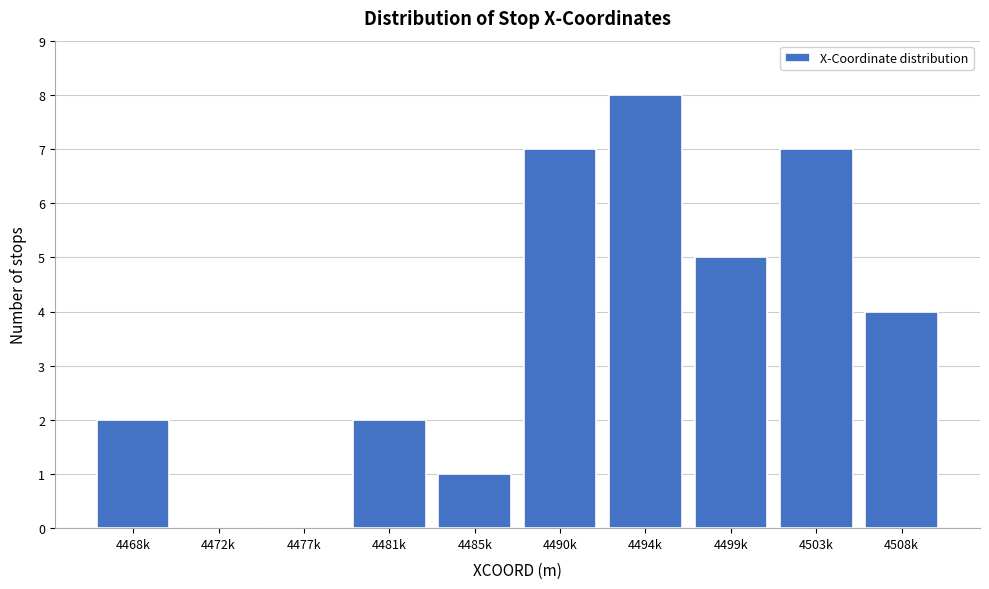

Reading left to right, extract all data points from this chart.

4468k=2	4472k=0	4477k=0	4481k=2	4485k=1	4490k=7	4494k=8	4499k=5	4503k=7	4508k=4